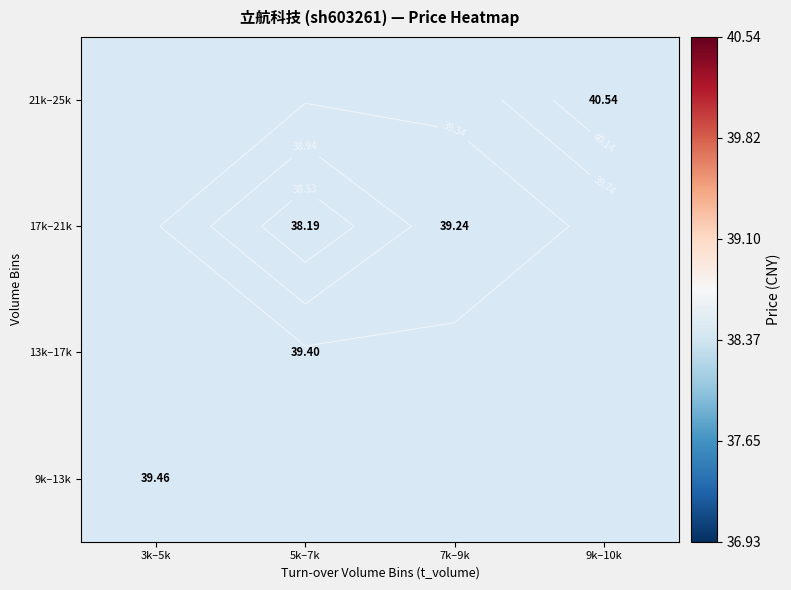

Which label corresponds to the largest value in the chart?

9k–10k